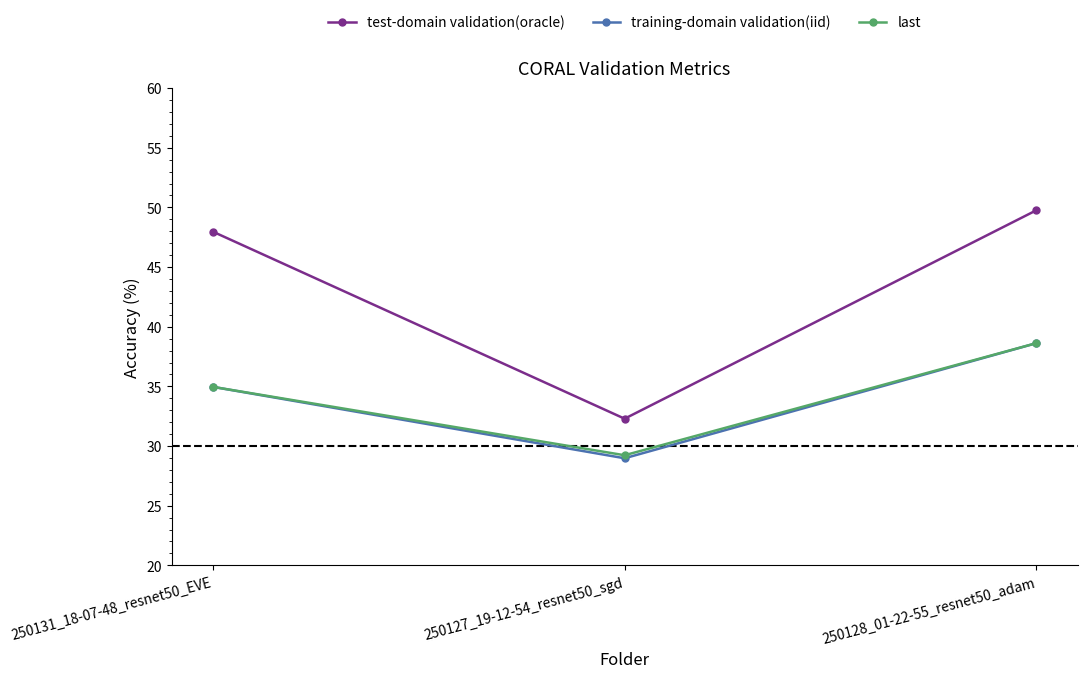

Reading right to left, extract all data points from this chart.

test-domain validation(oracle): 250128_01-22-55_resnet50_adam=49.8	250127_19-12-54_resnet50_sgd=32.3	250131_18-07-48_resnet50_EVE=48.0
training-domain validation(iid): 250128_01-22-55_resnet50_adam=38.6	250127_19-12-54_resnet50_sgd=29.0	250131_18-07-48_resnet50_EVE=35.0
last: 250128_01-22-55_resnet50_adam=38.6	250127_19-12-54_resnet50_sgd=29.2	250131_18-07-48_resnet50_EVE=35.0